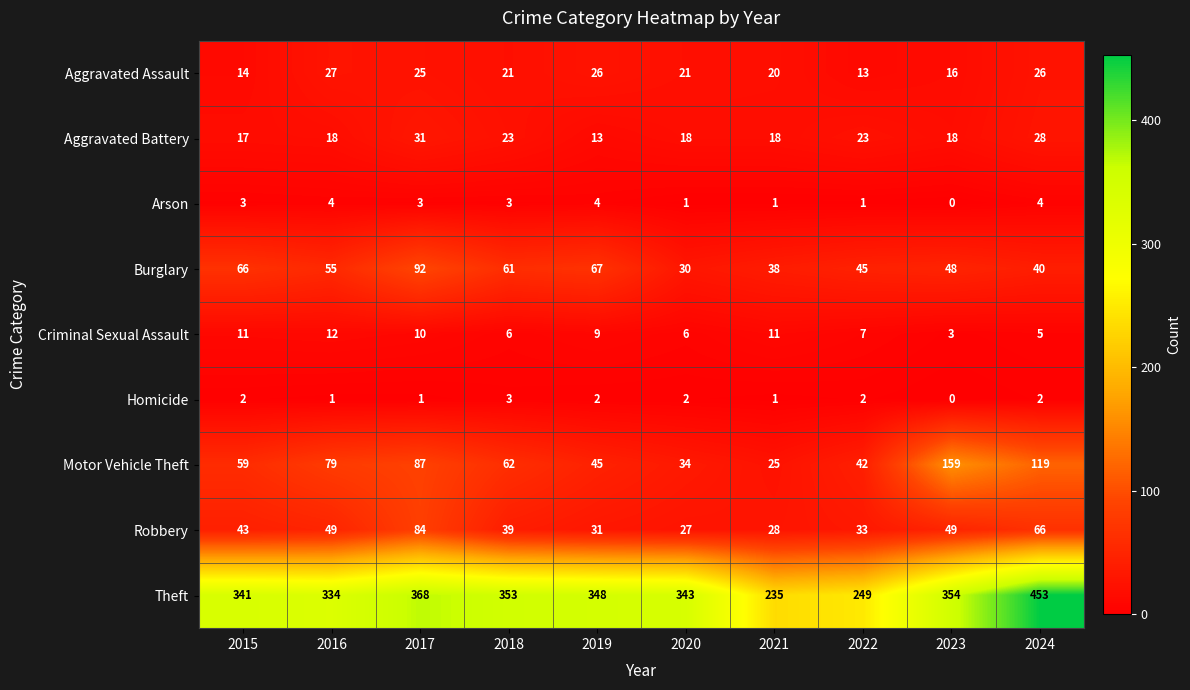

At which category is the sum across all series the highest?

2024